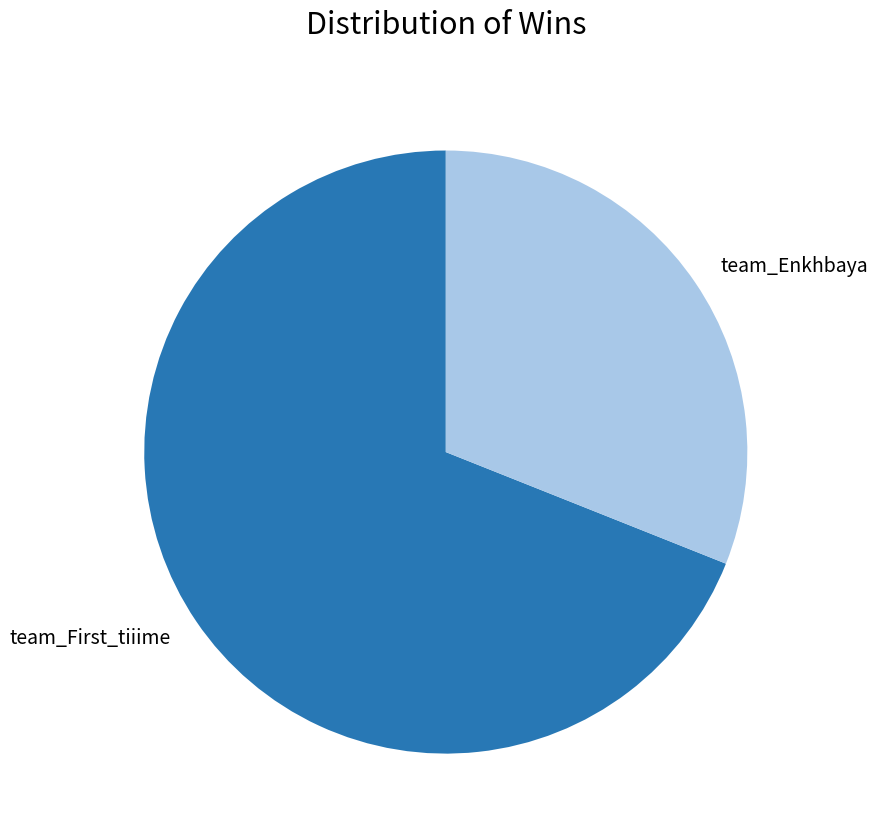

Rank the categories by value from highest to lowest.

team_First_tiiime, team_Enkhbaya